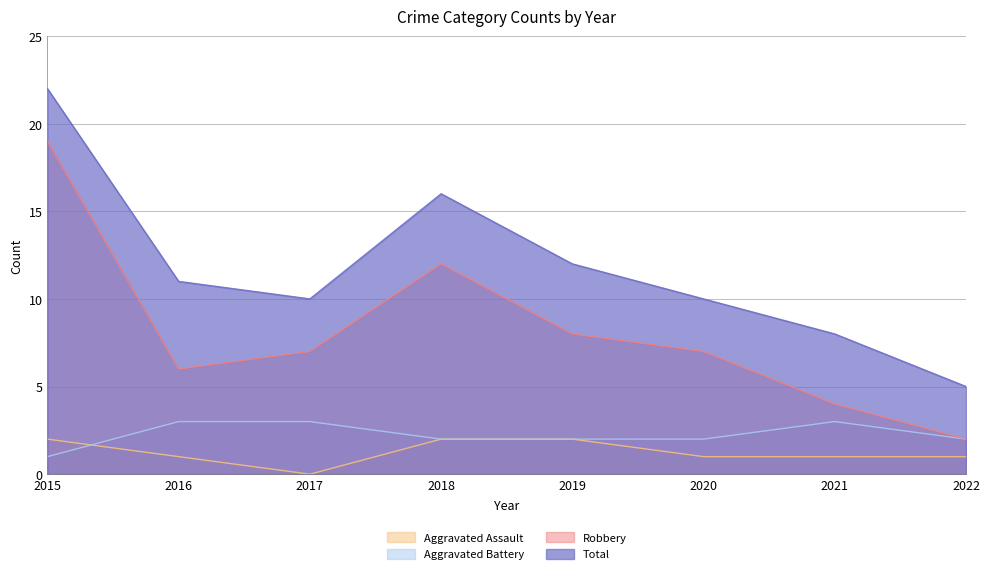

What is the sum of all Aggravated Battery values?

18